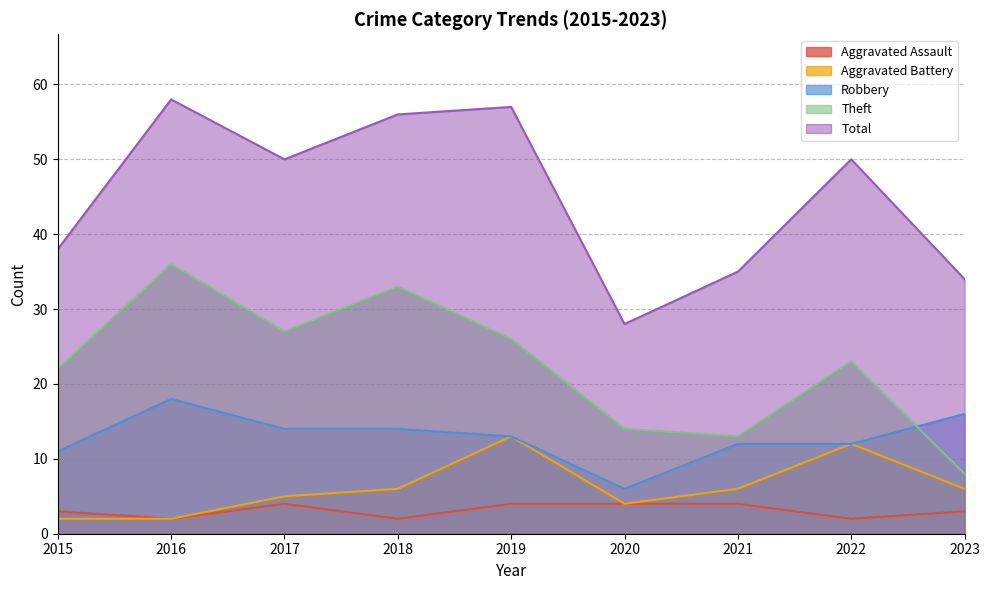

Which series has the largest range (max minus min)?

Total